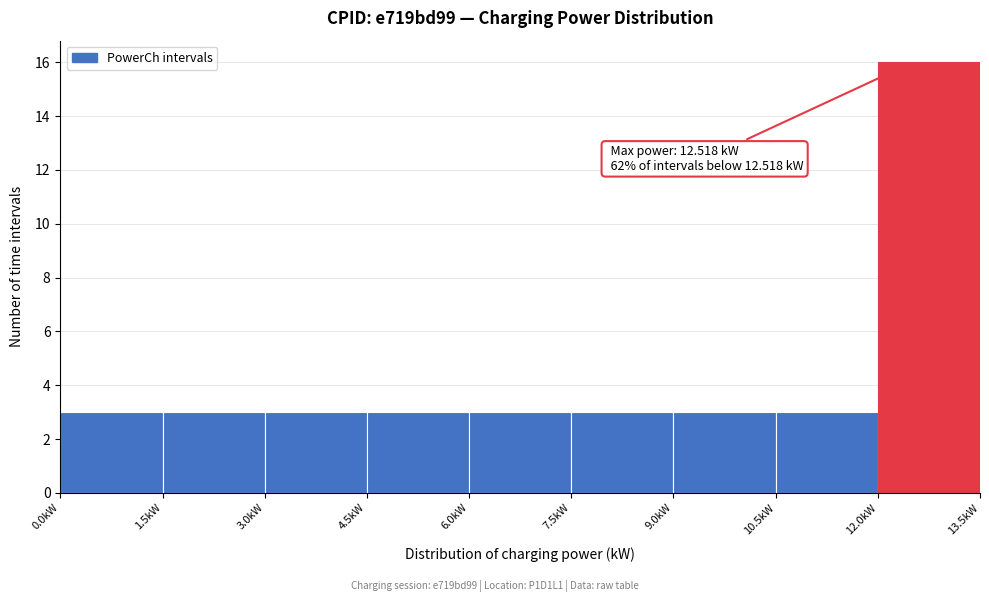

Over which range of the x-axis is the bar tallest?

12.0 to 13.5